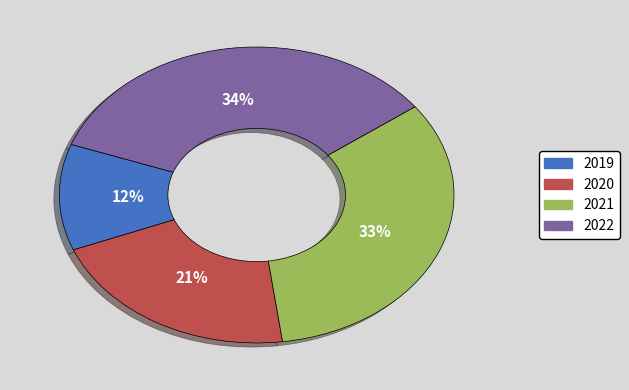

Which category has the biggest portion of the pie?

2022